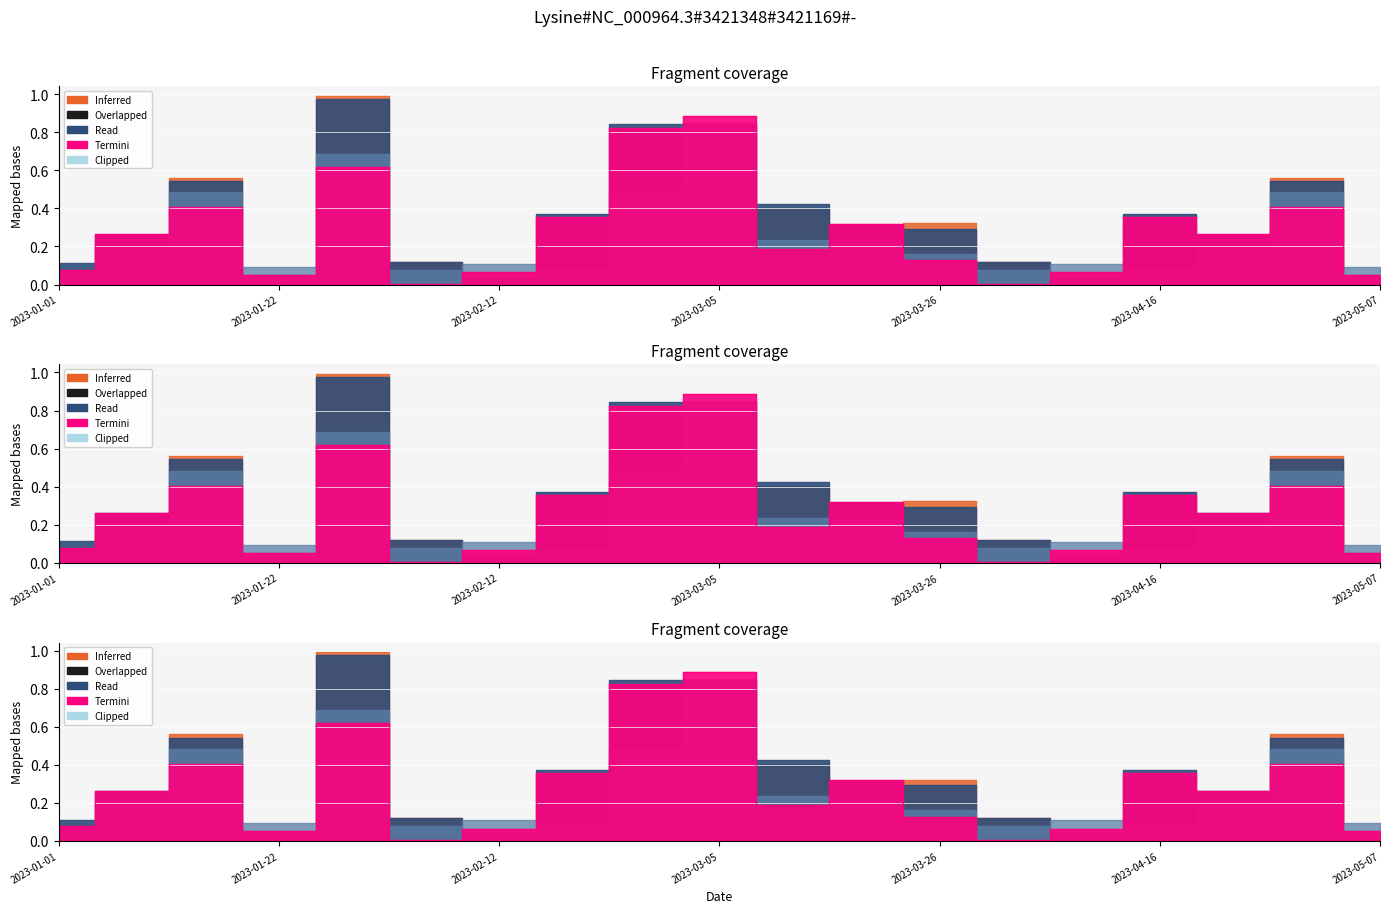

Count the number of categories in the chart.

19